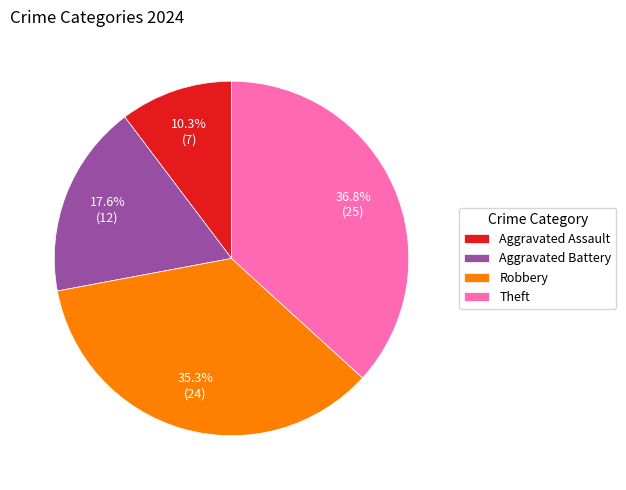

To the nearest percent, what is the average slice percentage?

25%